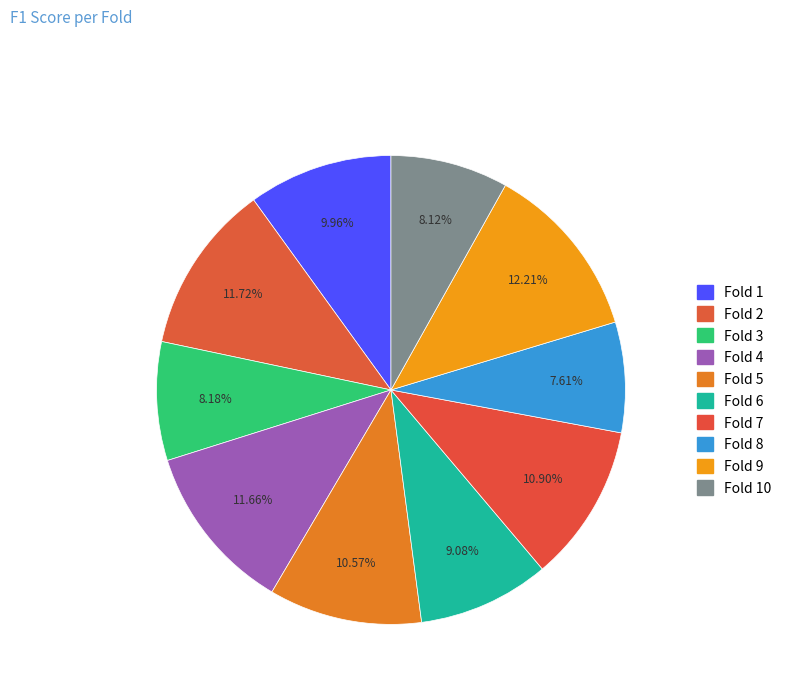

Which category has the smallest portion of the pie?

Fold 8